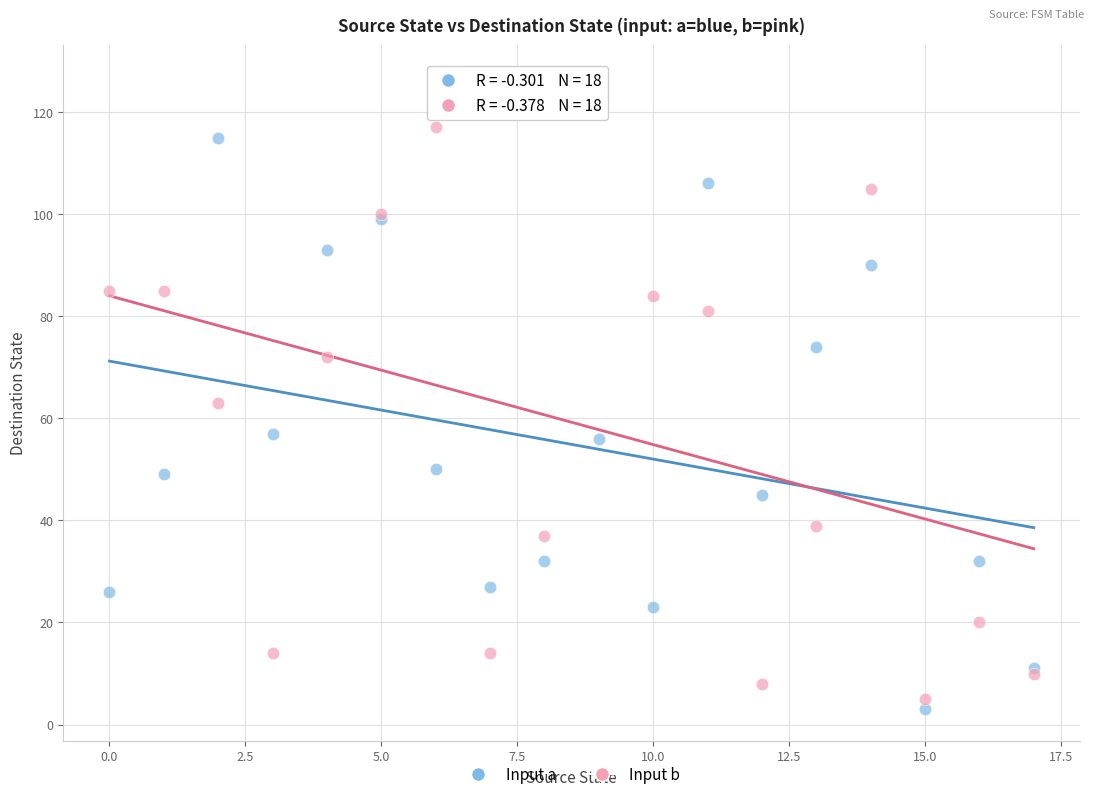

Across all series, what Y value is closest to 65?

63